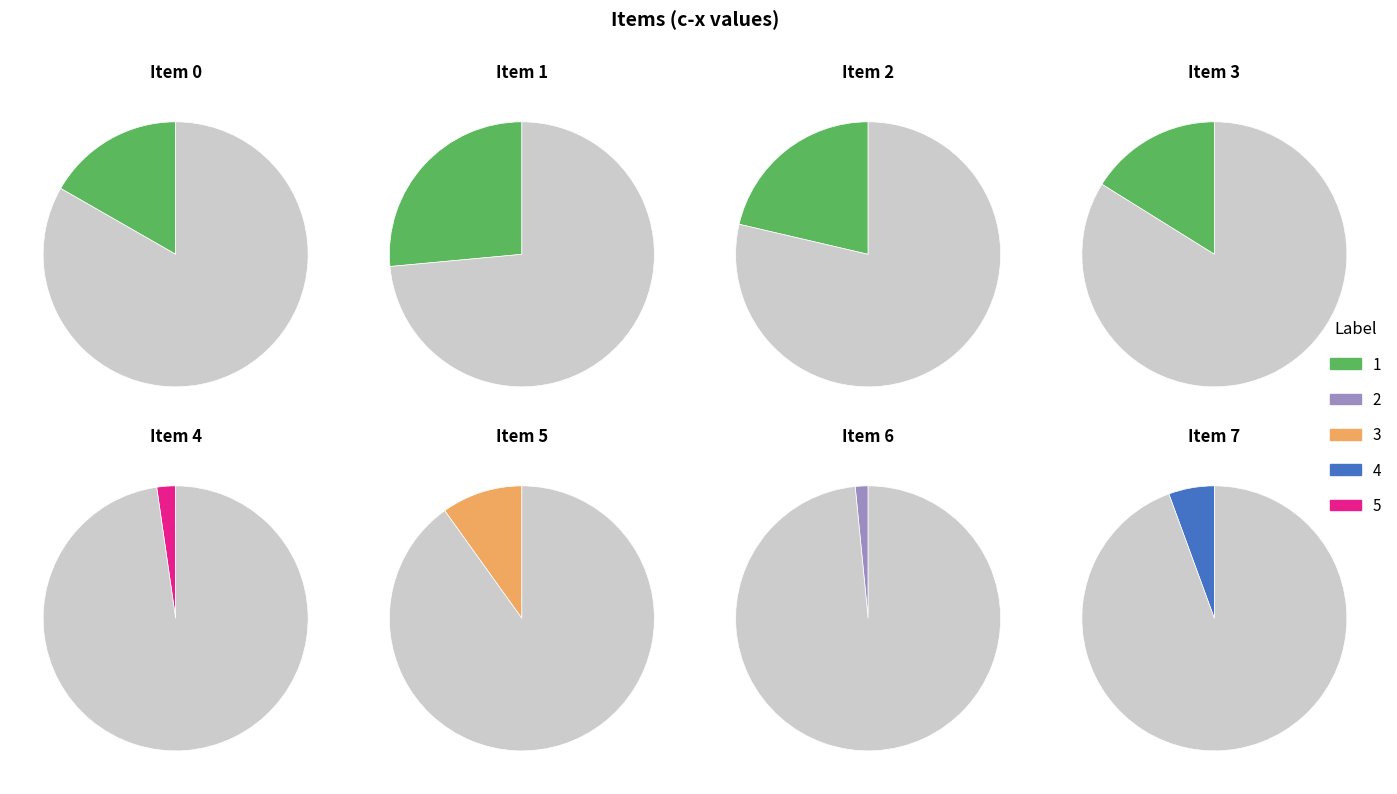

Is it true that 1 is 16% of the pie?

False